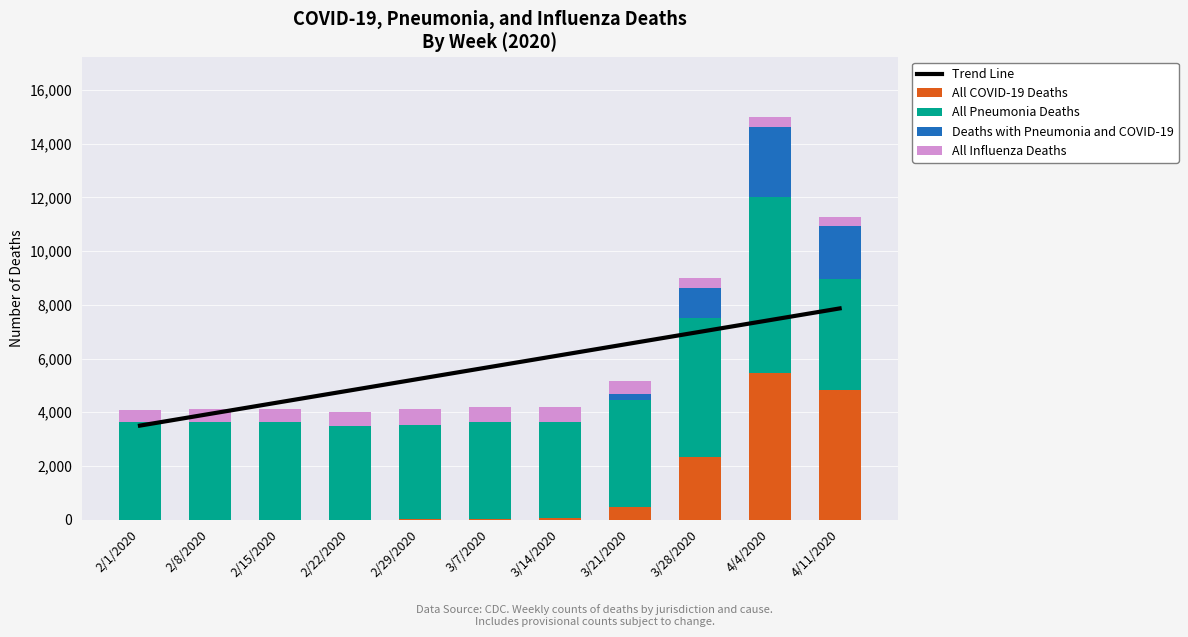

Between 2/1/2020 and 3/21/2020, which series saw the biggest shift?

Trend Line